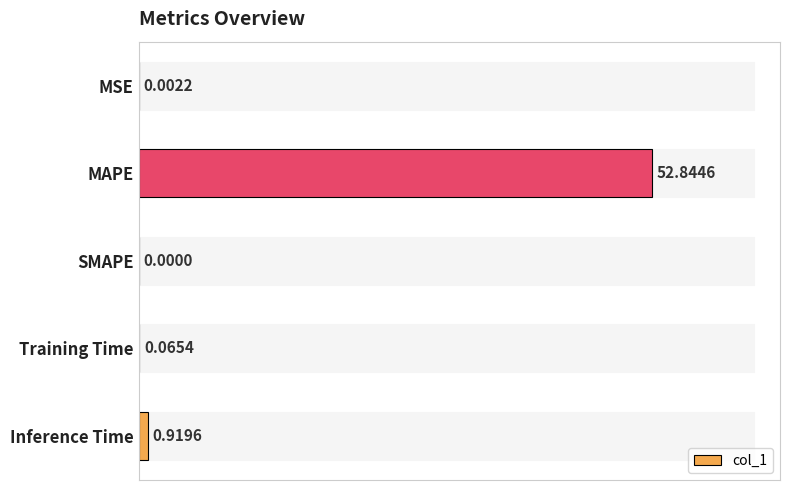

How many categories are shown in the chart?

5